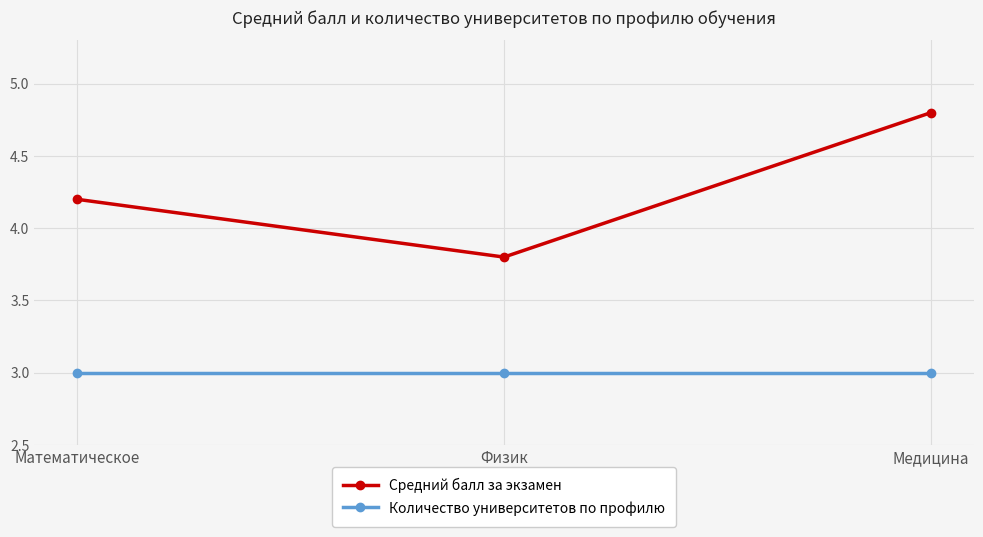

Does the chart have visible grid lines?

Yes